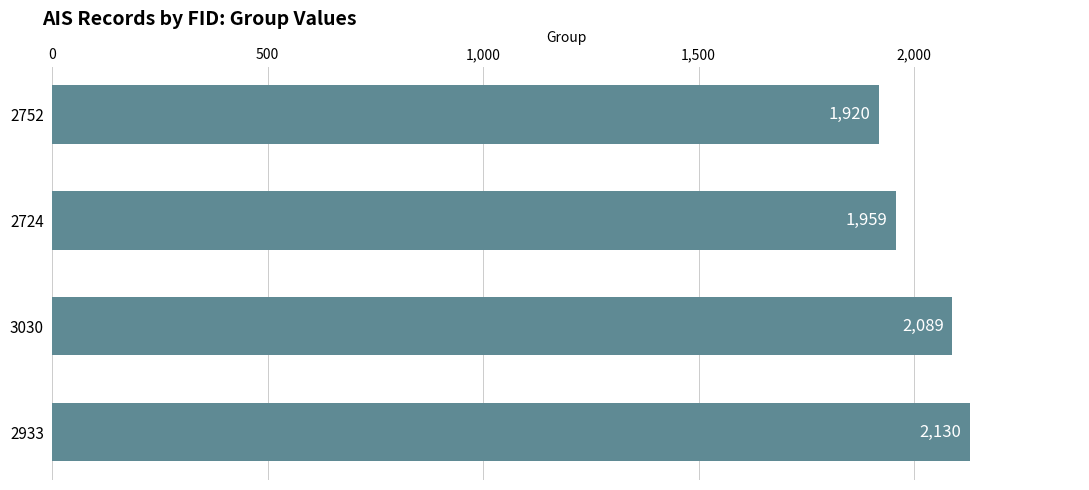

Is it true that the value at 3030 is 3604?

False